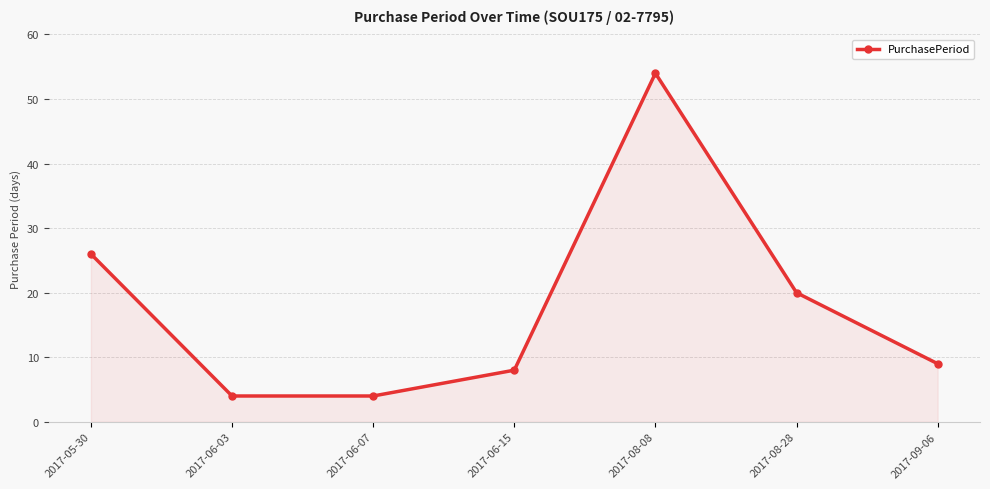

Reading left to right, transcribe all the data shown in this chart.

2017-05-30=26	2017-06-03=4	2017-06-07=4	2017-06-15=8	2017-08-08=54	2017-08-28=20	2017-09-06=9